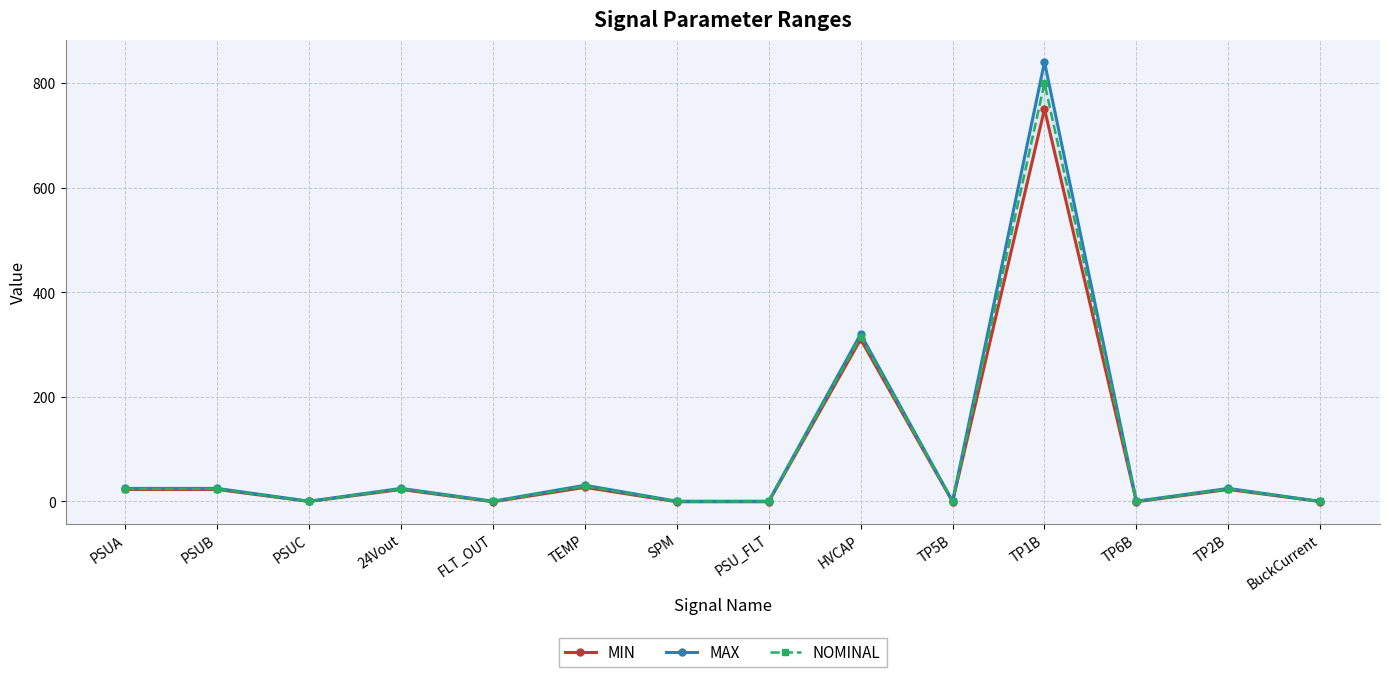

How many series are shown in this chart?

3